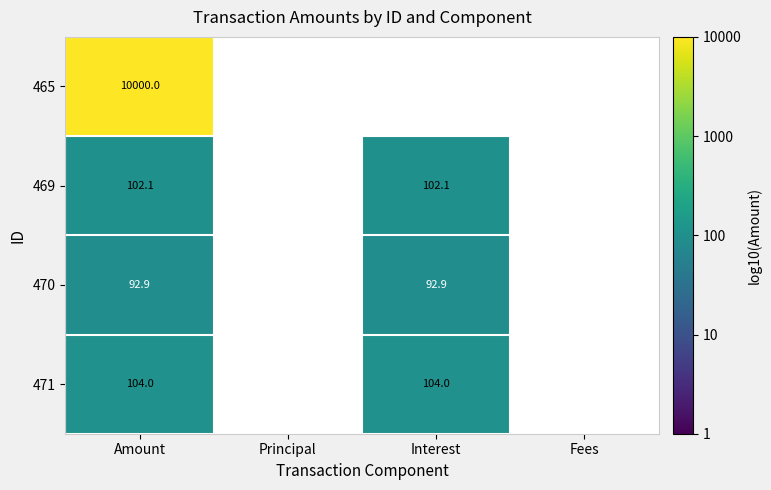

The 465 series shows 10000.0 at Amount. True or false?

True